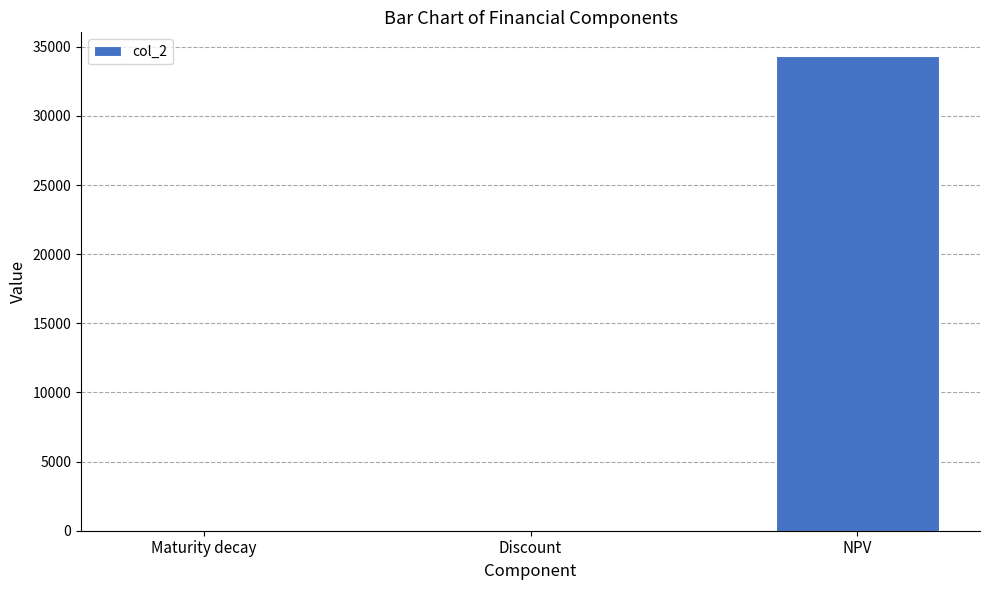

Which has a higher value, Discount or NPV?

NPV